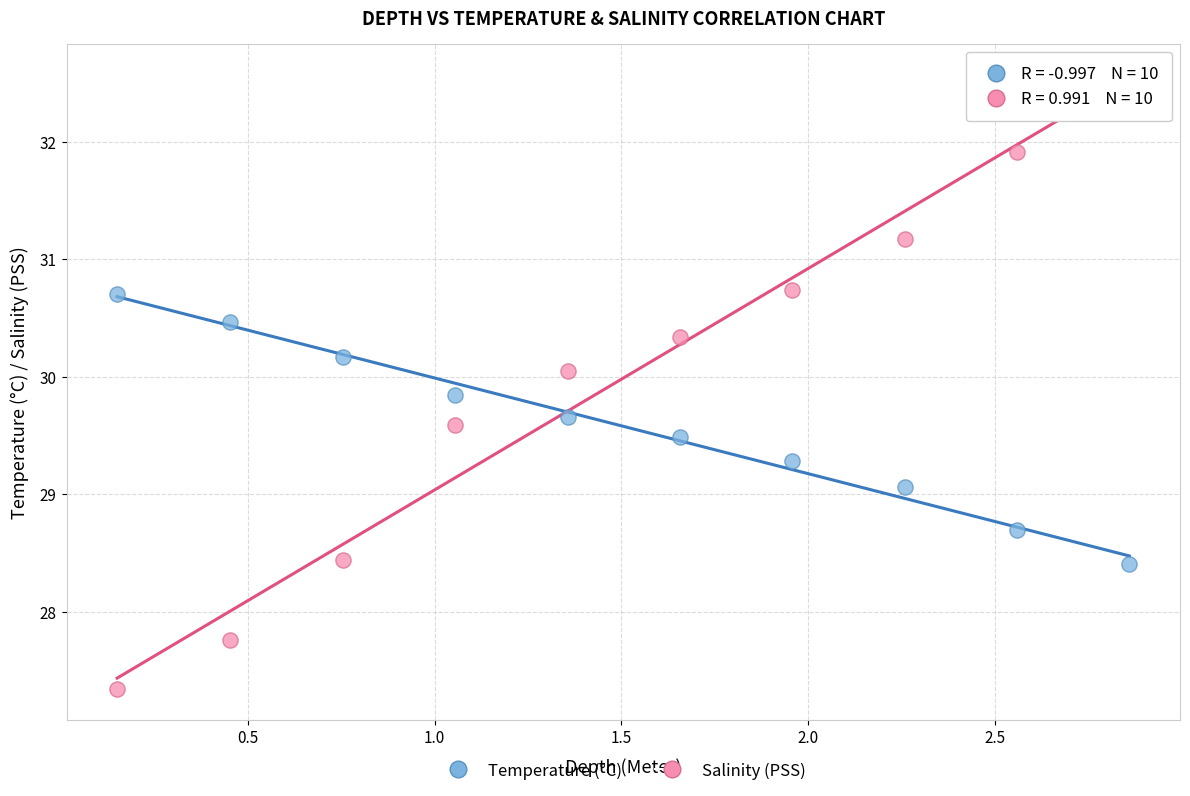

In the Temperature (°C) series, what Y value is closest to 29?

29.1